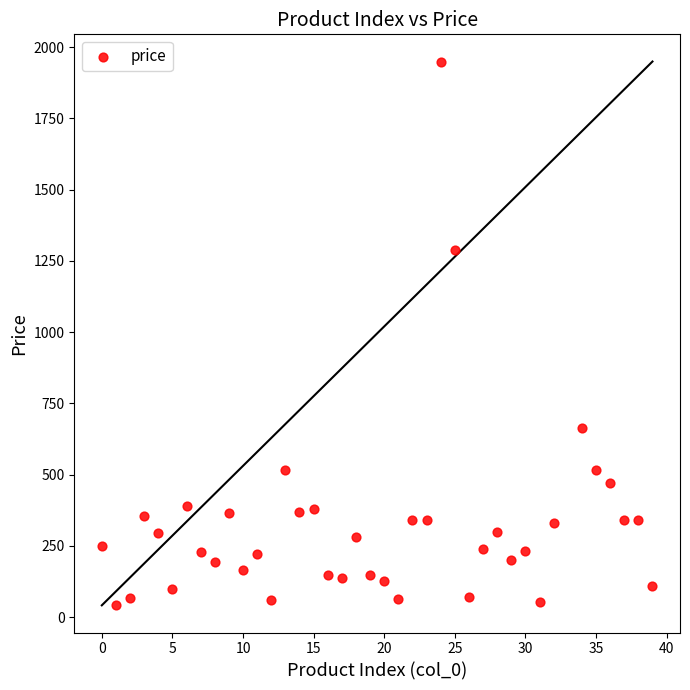

What is the range of Y values (max minus min)?

1909.0